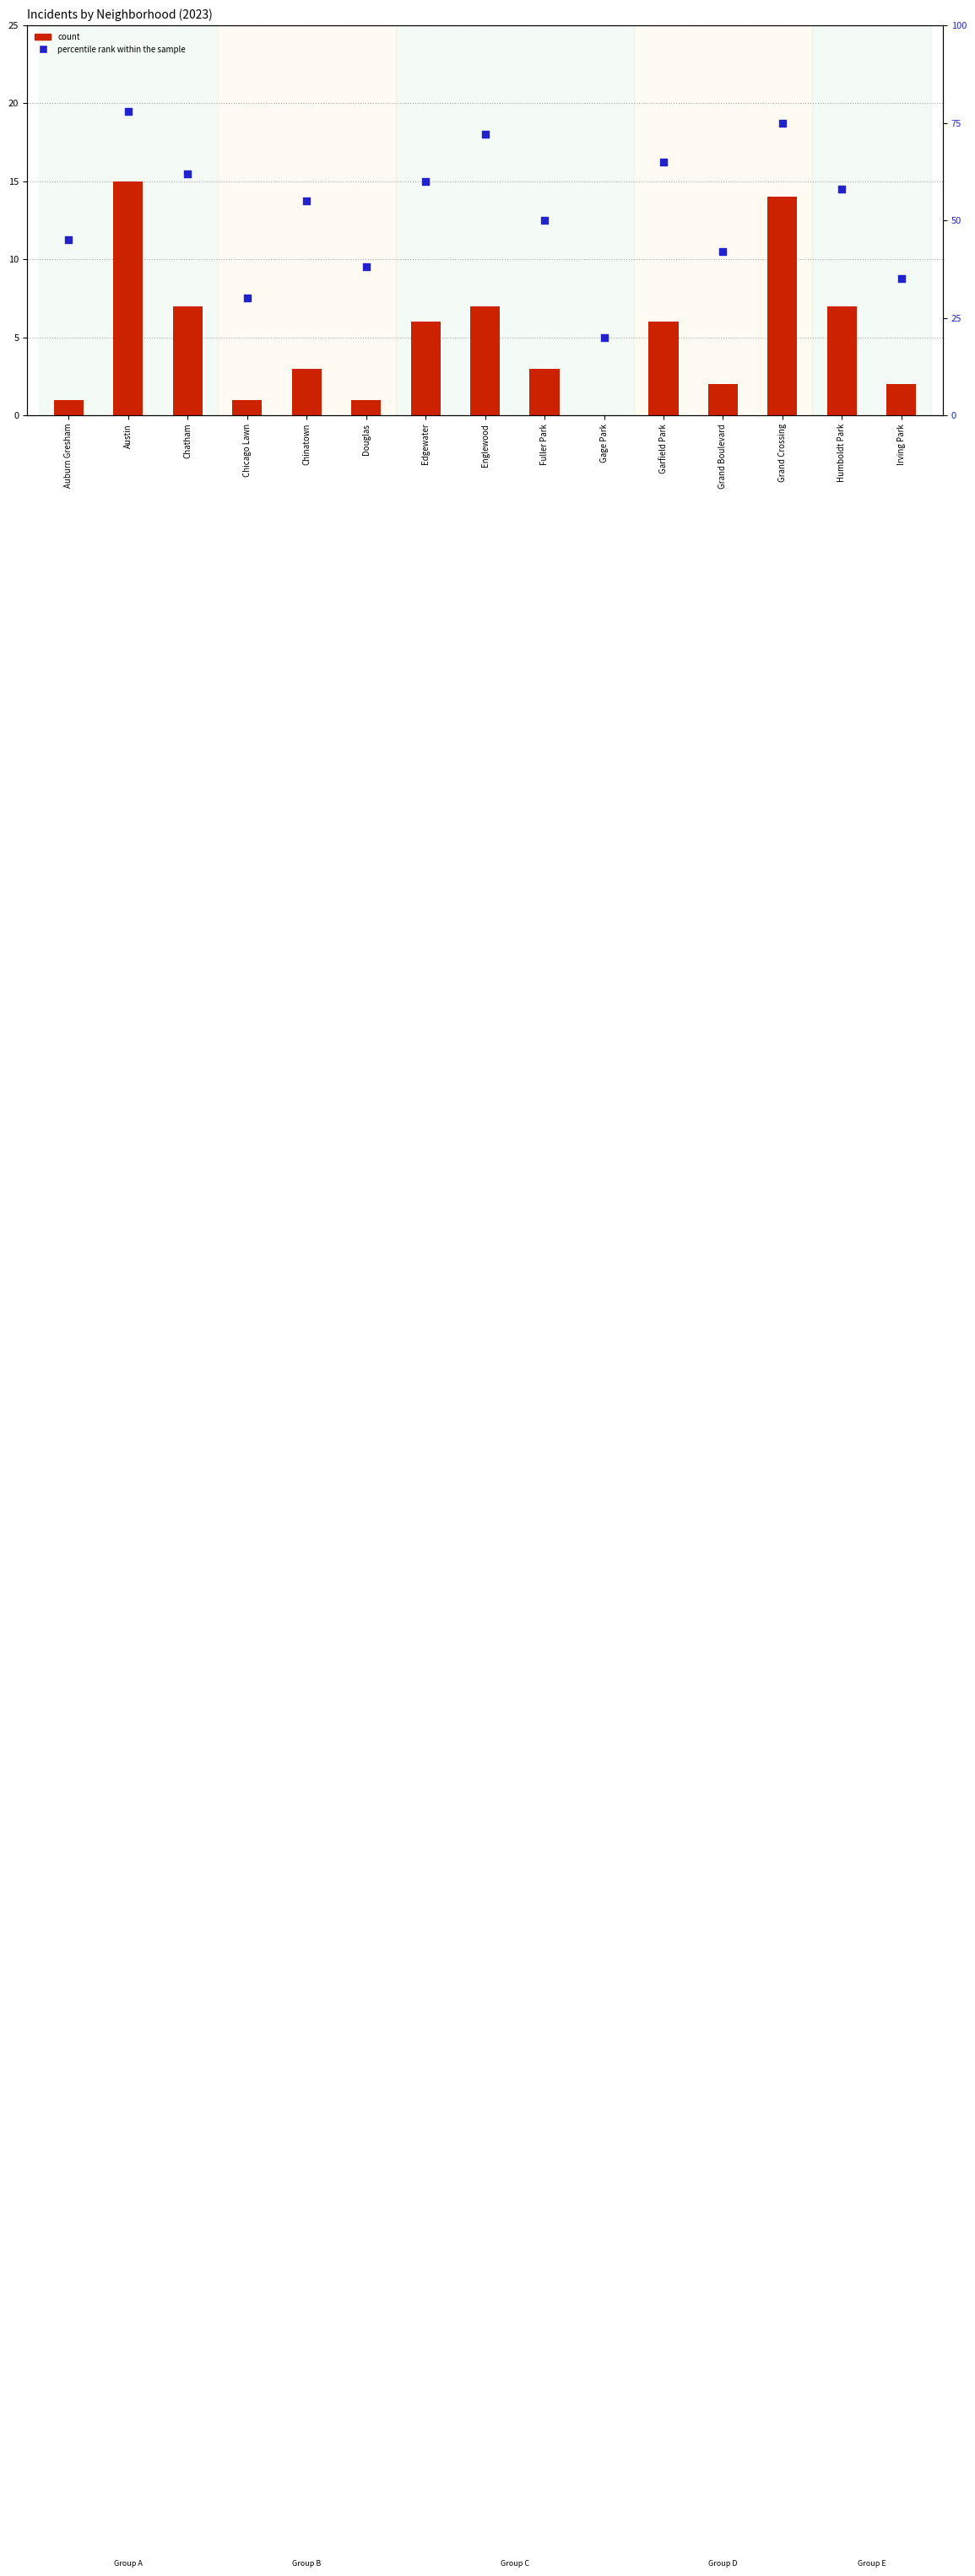

Which series has the largest total across all categories?

percentile rank within the sample